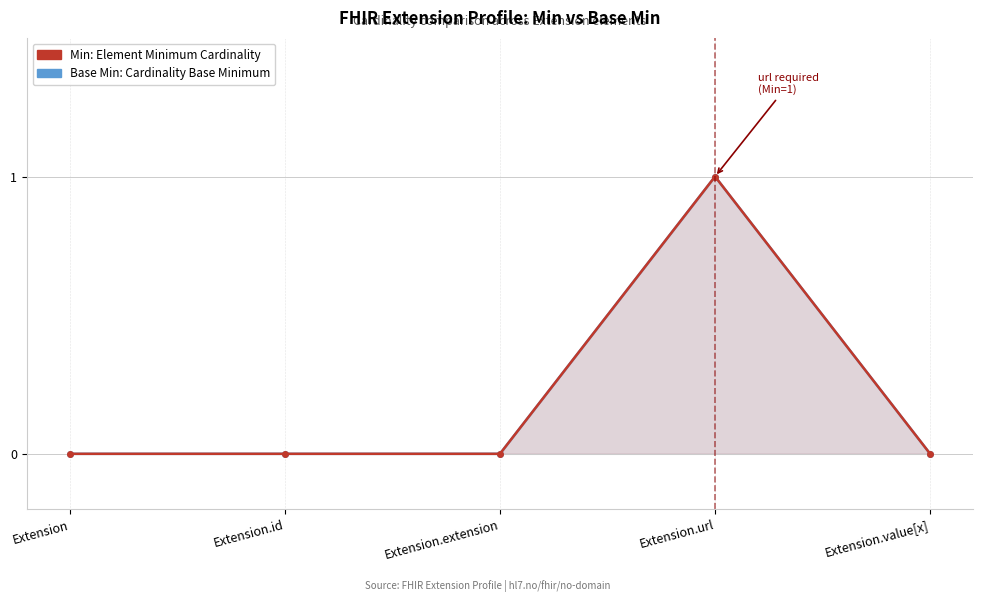

True or false: Base Min: Cardinality Base Minimum has more than 2 interior local peaks.

False